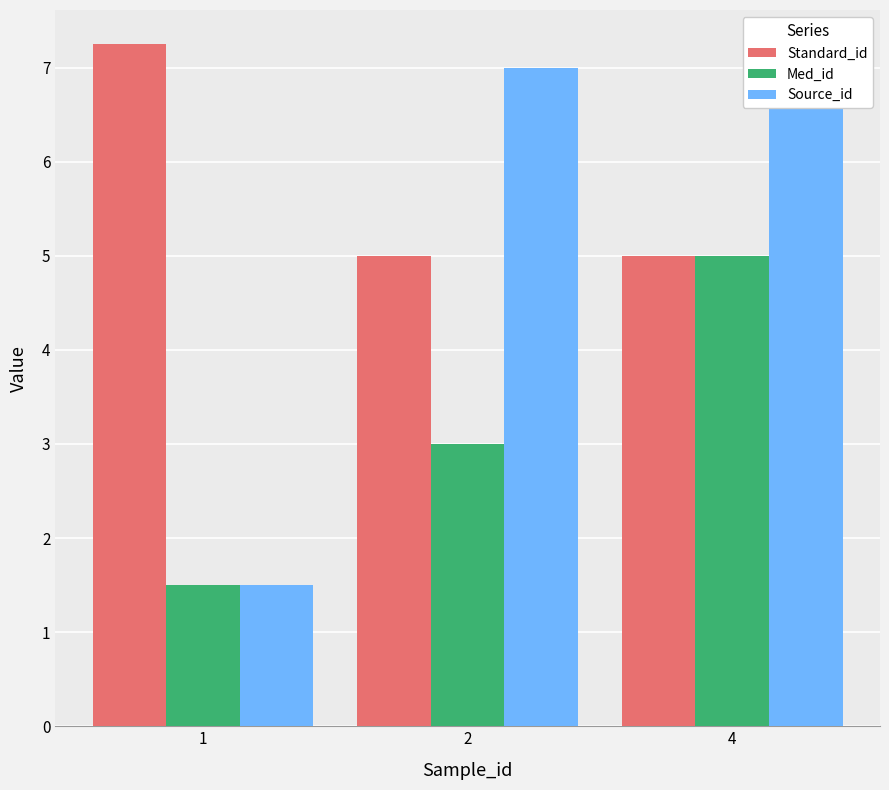

How many series are shown in this chart?

3